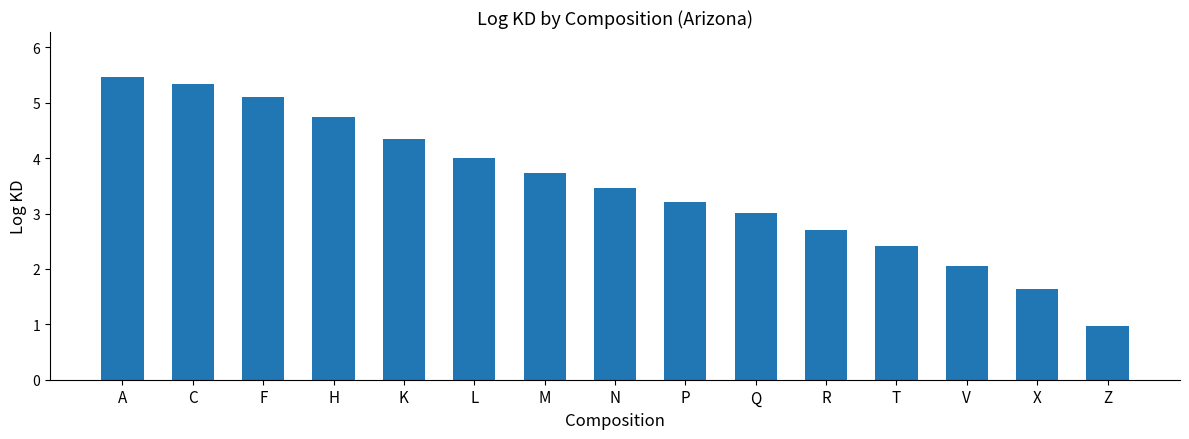

The chart shows a value of 1.3 at Z. True or false?

False